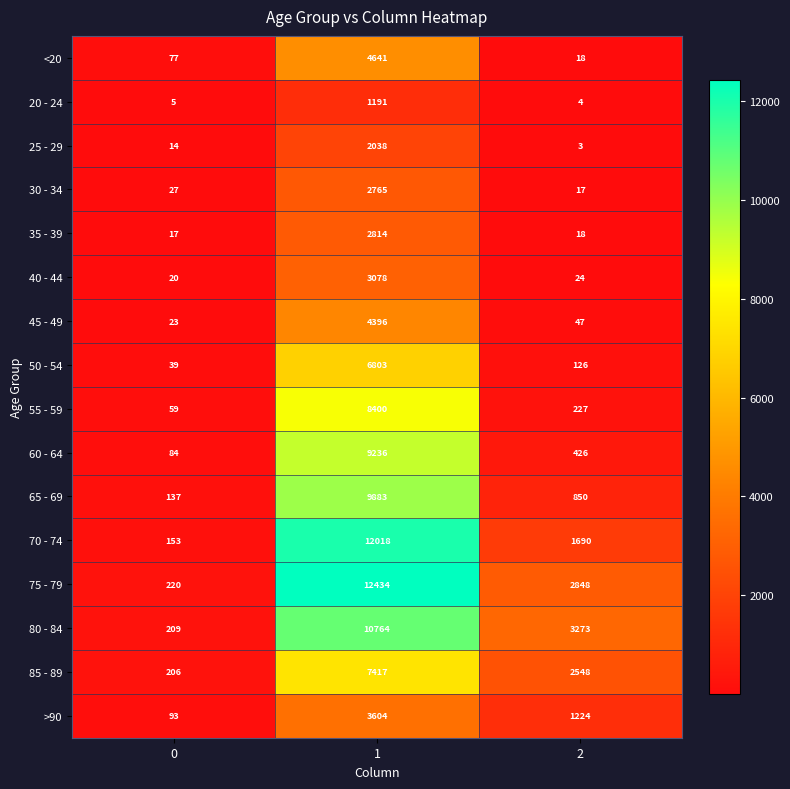

What is the difference between the 40 - 44 values at 2 and 0?

4